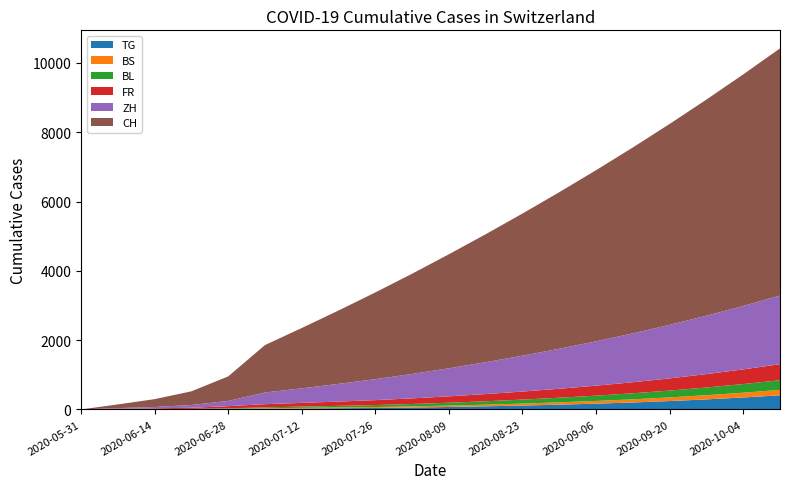

Reading left to right, list all the values displayed in this chart.

TG: 0	0	1	2	10	21	28	35	42	55	71	90	112	138	167	201	242	290	345	408
BS: 0	4	5	7	7	12	18	22	28	33	40	48	57	67	78	91	105	121	138	157
BL: 0	3	4	7	16	27	36	46	57	69	83	98	115	133	153	174	197	222	249	278
FR: 0	9	22	32	61	92	107	124	142	162	184	207	232	259	288	319	352	387	424	463
ZH: 0	23	38	80	152	337	420	510	605	705	810	920	1035	1155	1280	1410	1545	1685	1830	1980
CH: 0	106	227	395	707	1368	1741	2118	2502	2893	3290	3693	4102	4517	4938	5365	5798	6237	6682	7133